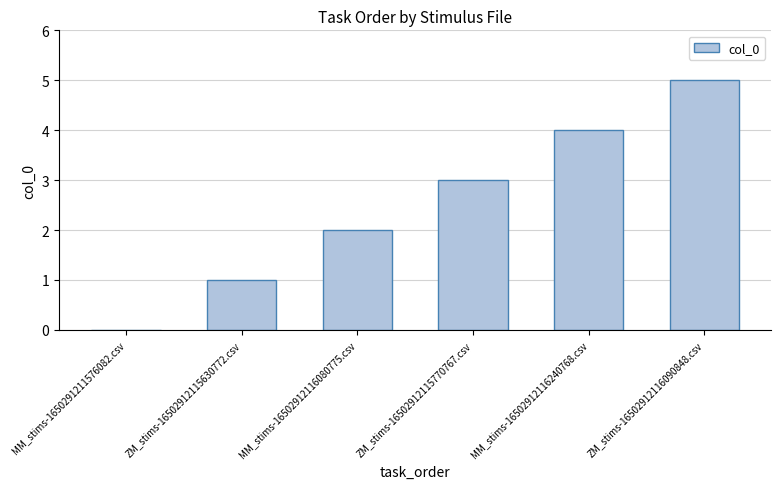

What is the change in value from MM_stims-16502912116080775.csv to MM_stims-16502912116240768.csv?

+2